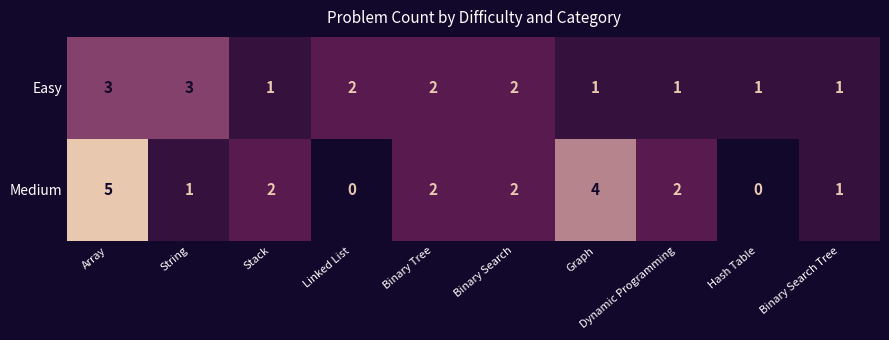

How many data points in Medium are less than 2?

4